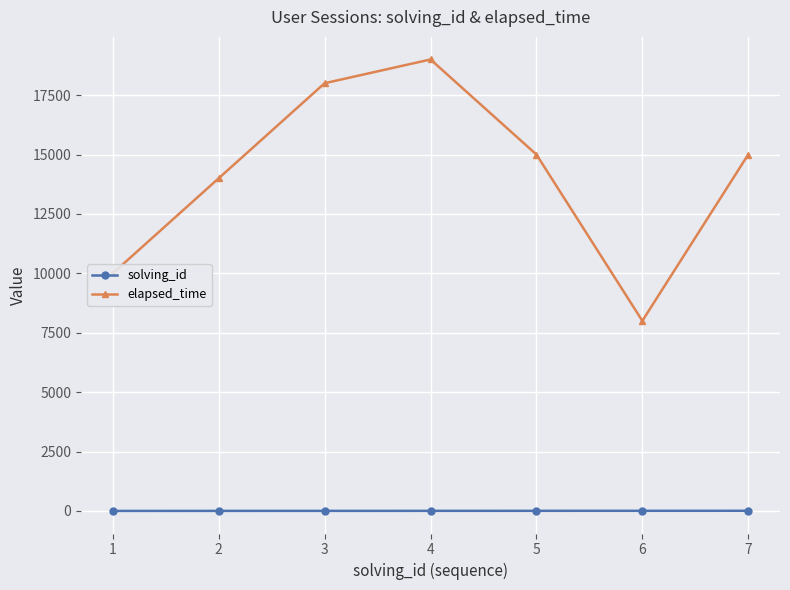

True or false: solving_id and elapsed_time cross at least once.

False